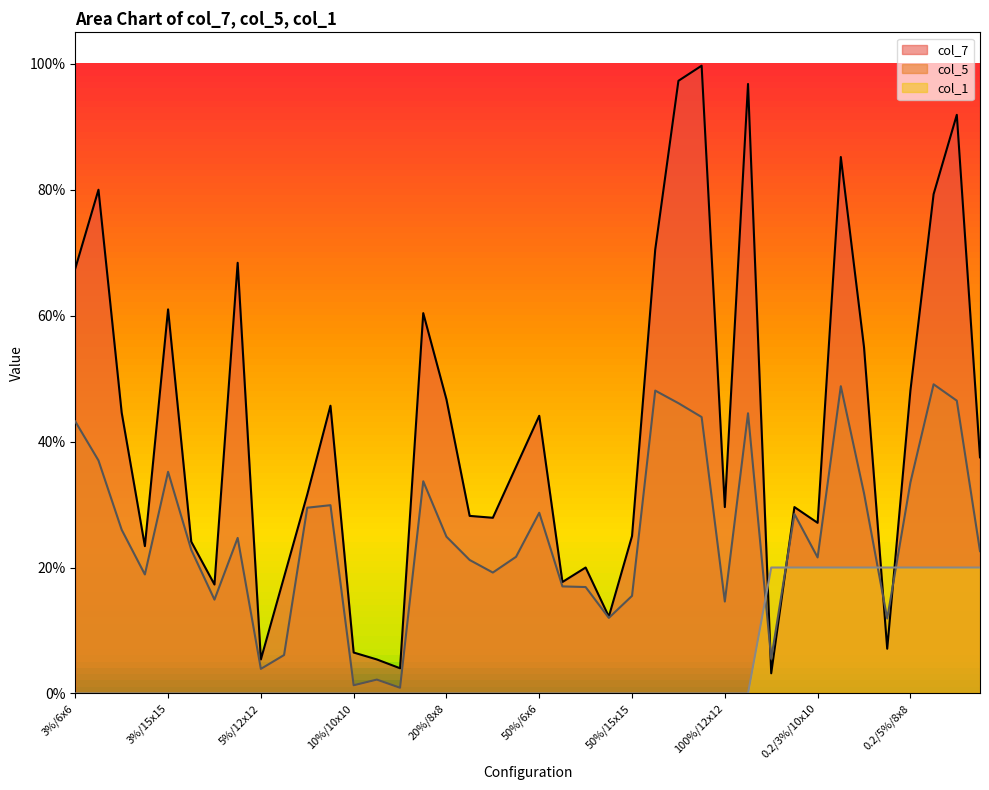

Reading left to right, what are all the values shown in this chart?

col_7: 0.7	0.8	0.4	0.2	0.6	0.2	0.2	0.7	0.1	0.2	0.3	0.5	0.1	0.1	0.0	0.6	0.5	0.3	0.3	0.4	0.4	0.2	0.2	0.1	0.2	0.7	1.0	1.0	0.3	1.0	0.0	0.3	0.3	0.9	0.6	0.1	0.5	0.8	0.9	0.4
col_5: 0.4	0.4	0.3	0.2	0.4	0.2	0.1	0.2	0.0	0.1	0.3	0.3	0.0	0.0	0.0	0.3	0.2	0.2	0.2	0.2	0.3	0.2	0.2	0.1	0.2	0.5	0.5	0.4	0.1	0.4	0.1	0.3	0.2	0.5	0.3	0.1	0.3	0.5	0.5	0.2
col_1: 0.0	0.0	0.0	0.0	0.0	0.0	0.0	0.0	0.0	0.0	0.0	0.0	0.0	0.0	0.0	0.0	0.0	0.0	0.0	0.0	0.0	0.0	0.0	0.0	0.0	0.0	0.0	0.0	0.0	0.0	0.2	0.2	0.2	0.2	0.2	0.2	0.2	0.2	0.2	0.2